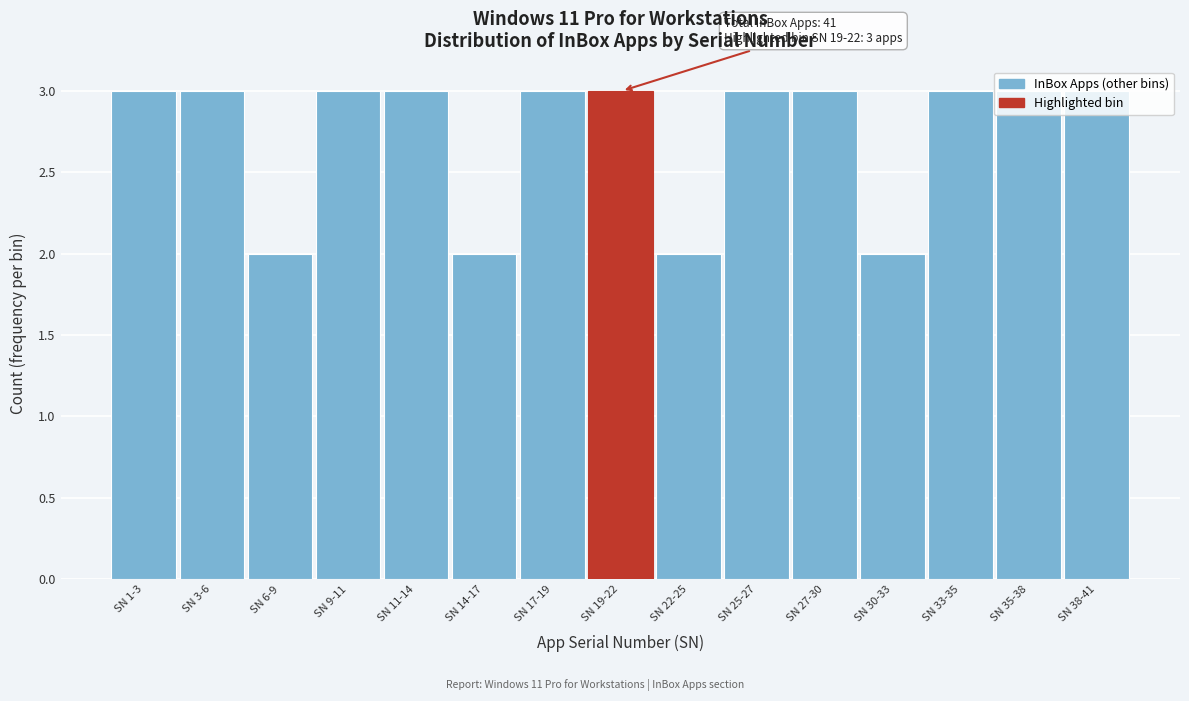

What is the maximum value shown in the chart?

3